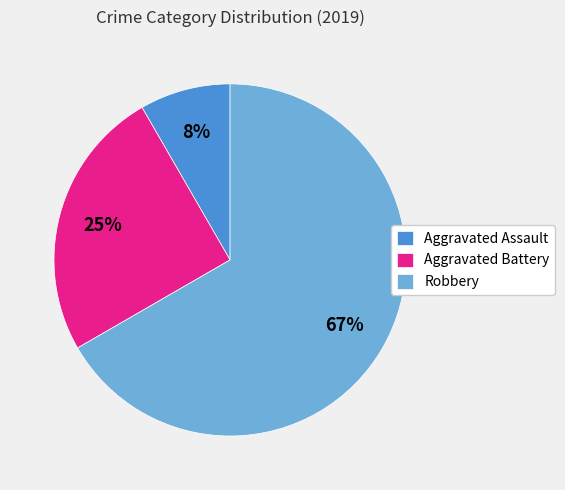

Is it true that Aggravated Assault is 15% of the pie?

False